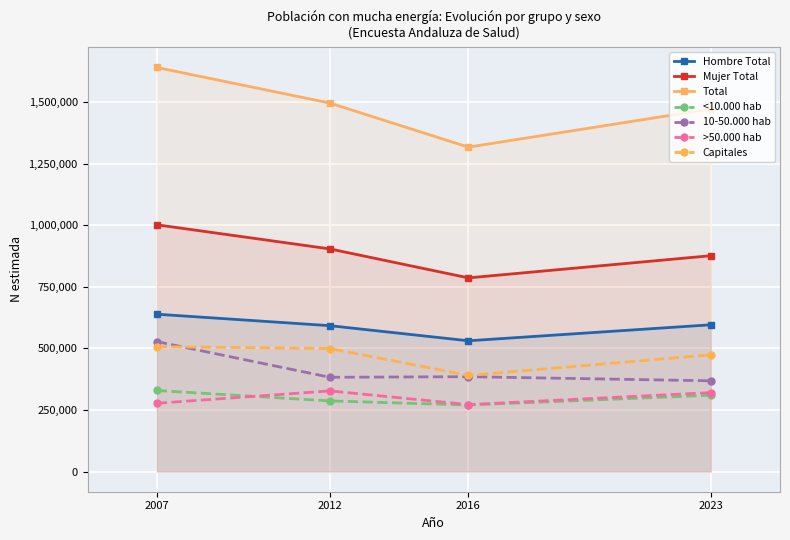

Which series has the widest spread of values?

Total